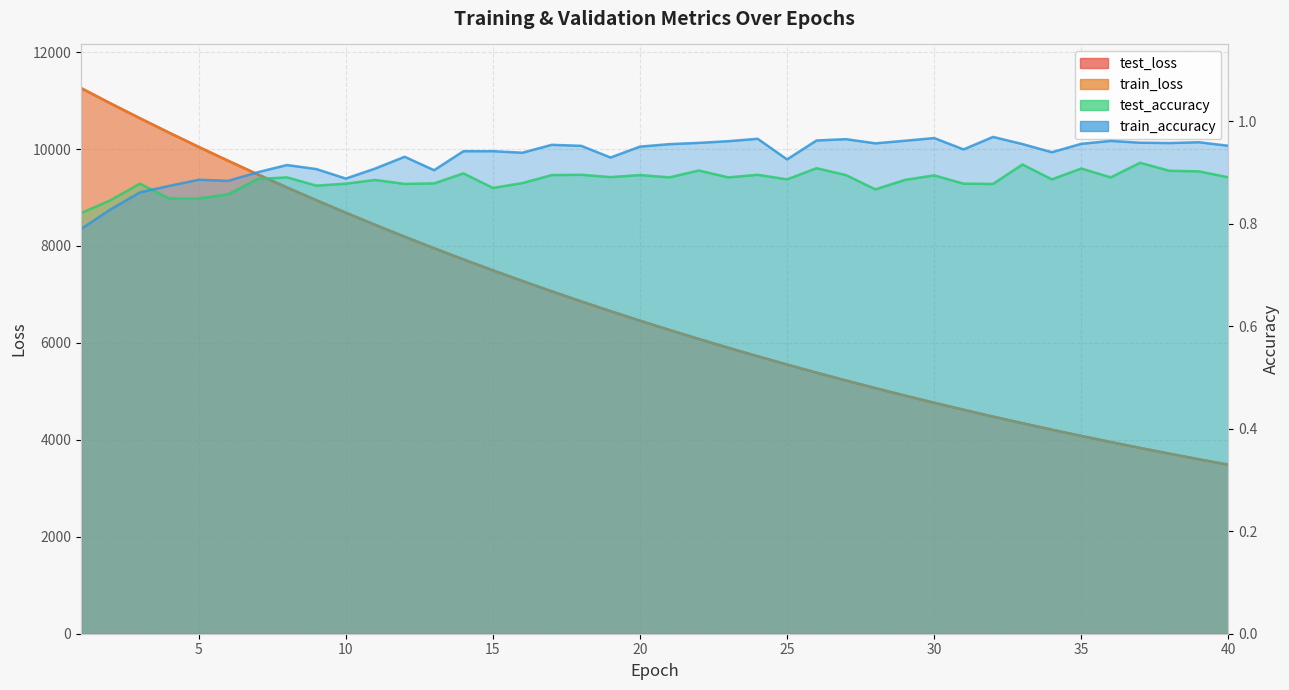

Read the train_accuracy value at 8.

0.9